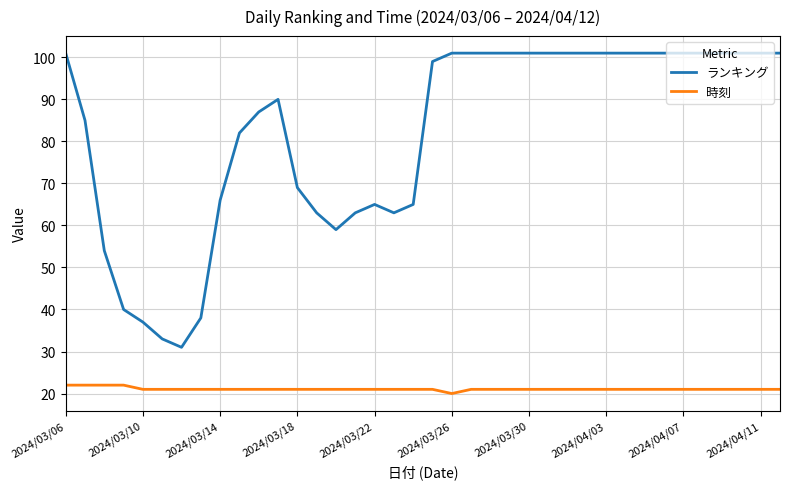

List the series in order of their overall mean, lowest first.

時刻, ランキング